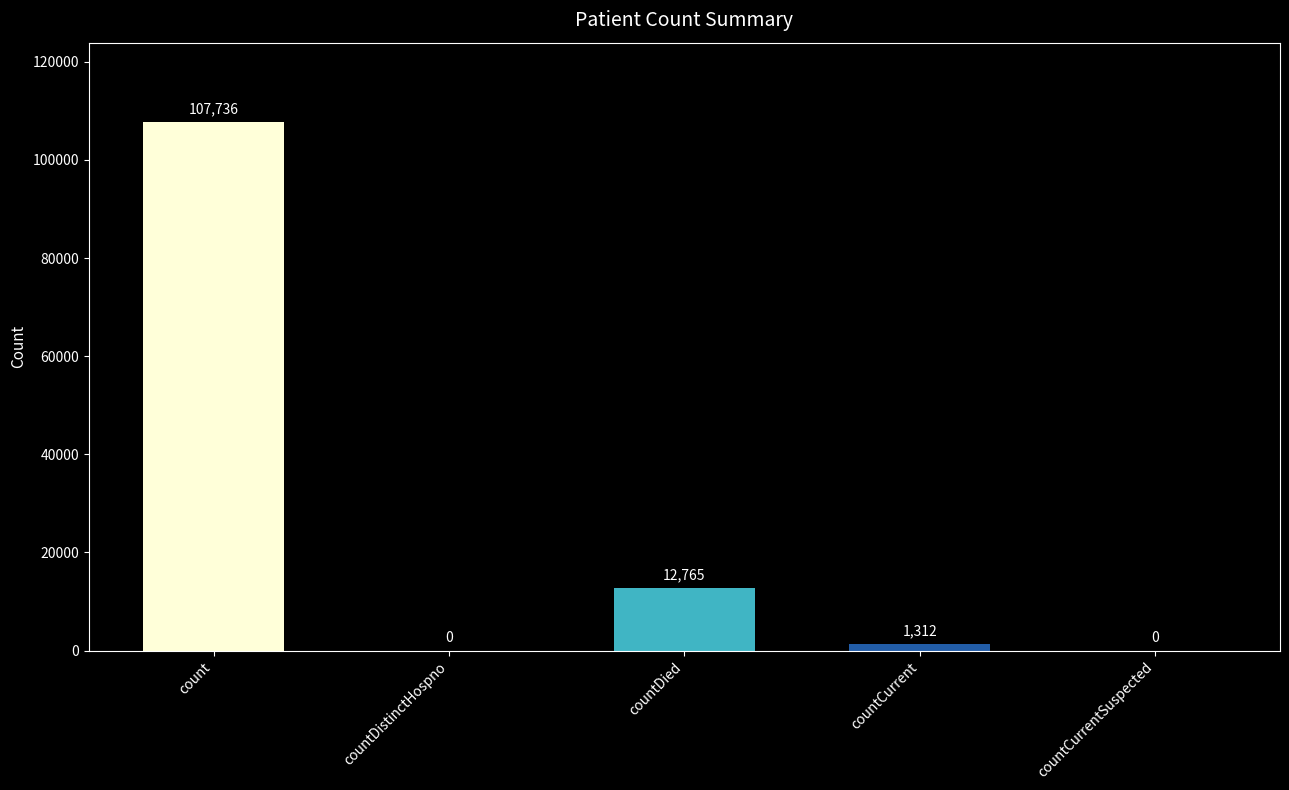

Reading right to left, list all the values displayed in this chart.

0	1312	12765	0	107736